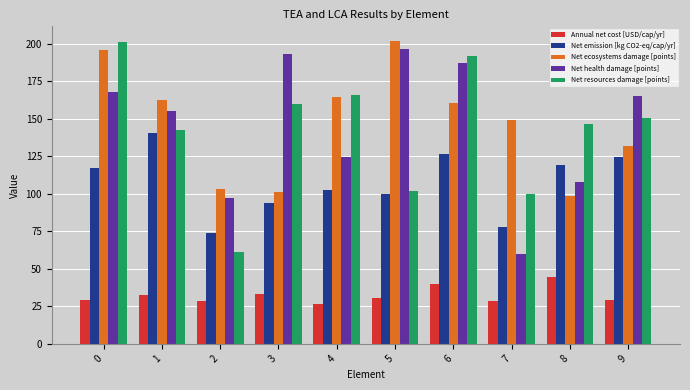

What is the difference between the second highest and second lowest values in the Net emission [kg CO2-eq/cap/yr] series?

48.4